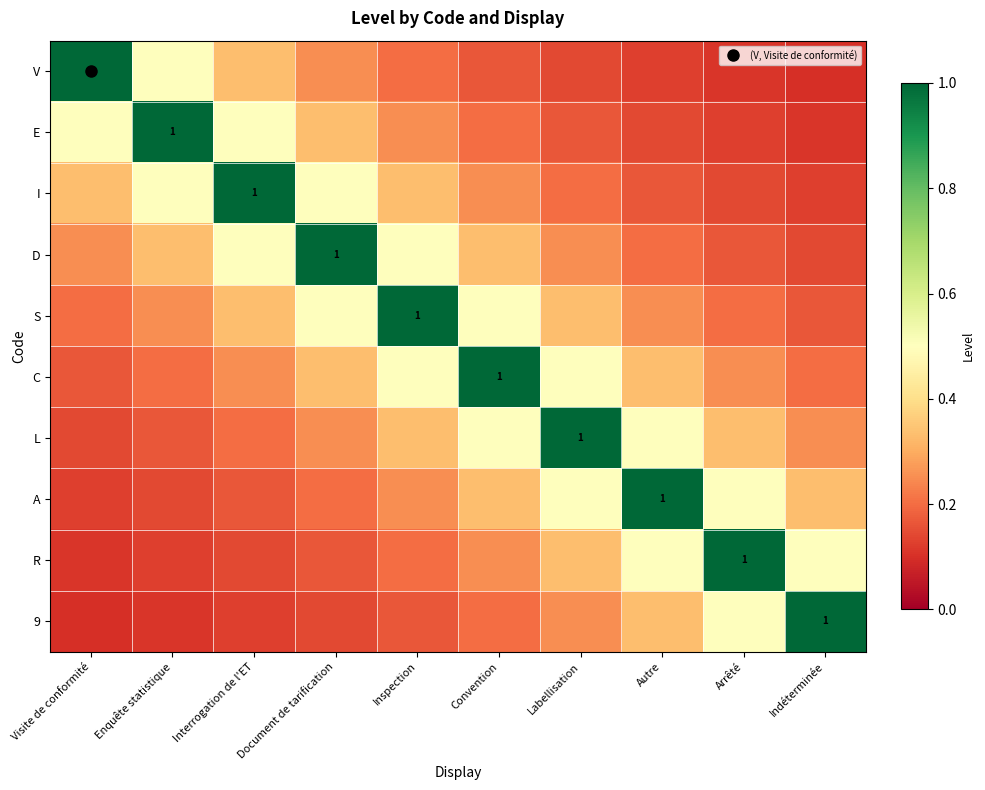

What is the sum of the L values at Document de tarification and Interrogation de l'ET?

0.5